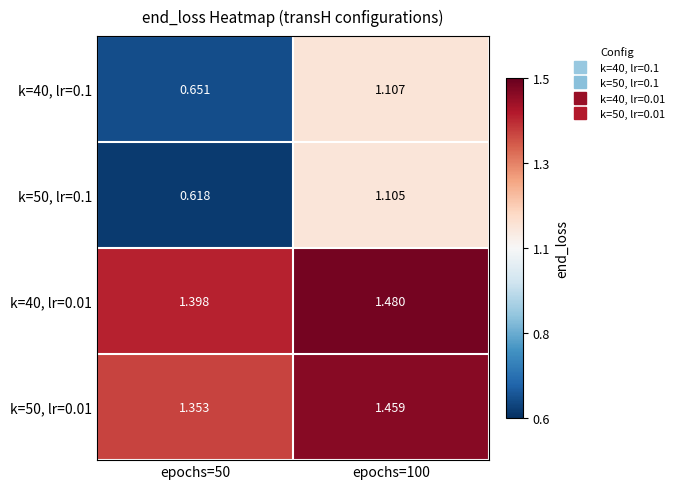

Which label corresponds to the largest value in the chart?

epochs=100